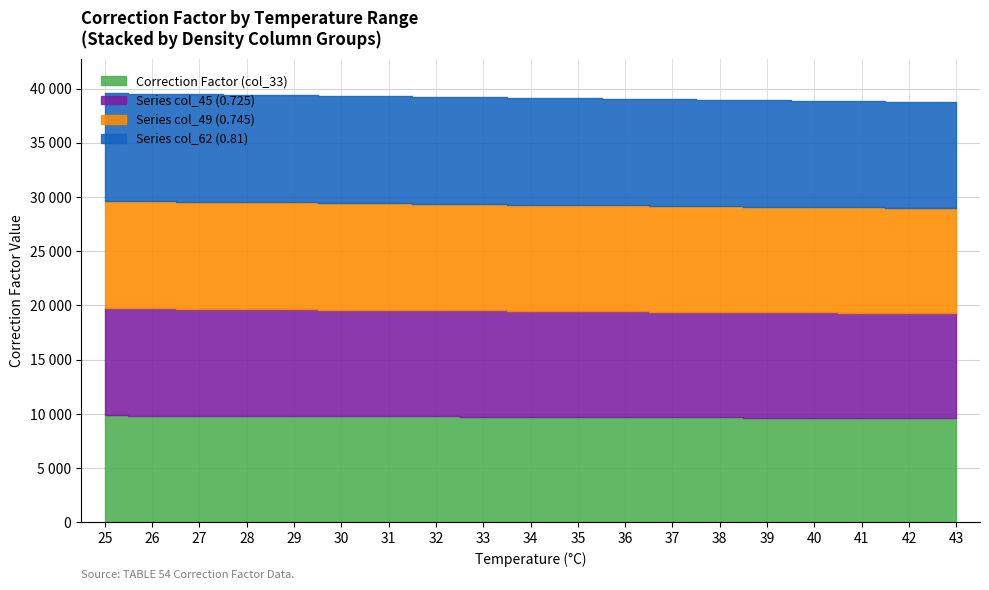

True or false: Series col_49 (0.745) has more than 2 points higher than both neighbors.

False